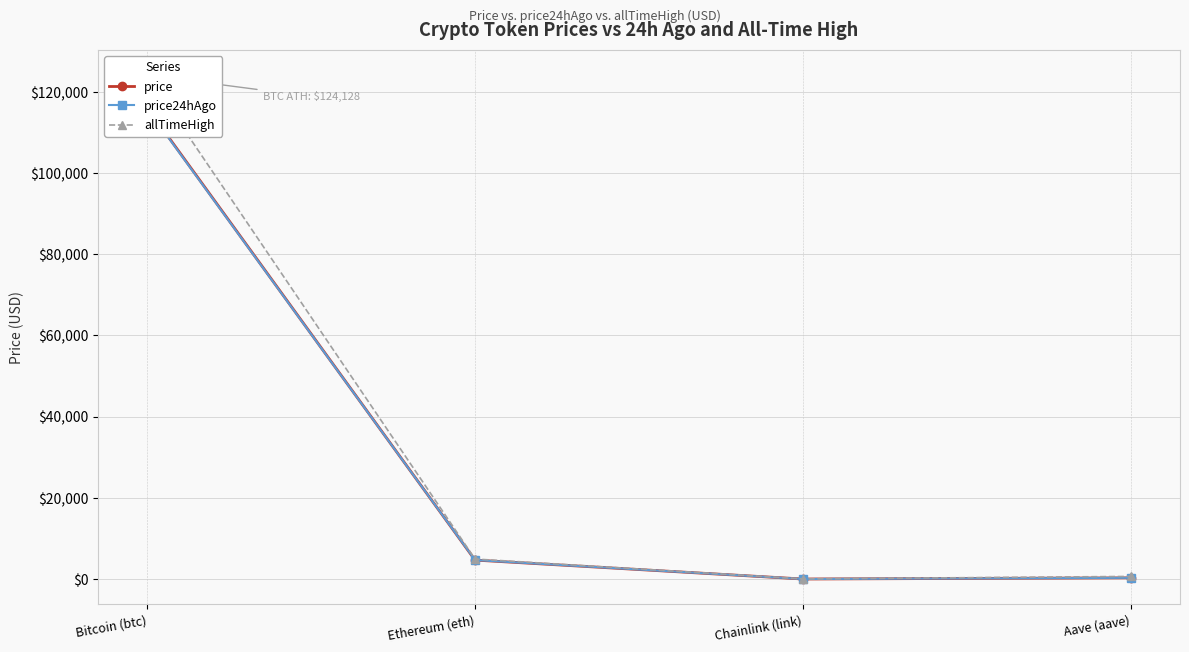

What is the difference between the highest and lowest values at Chainlink (link)?

27.7